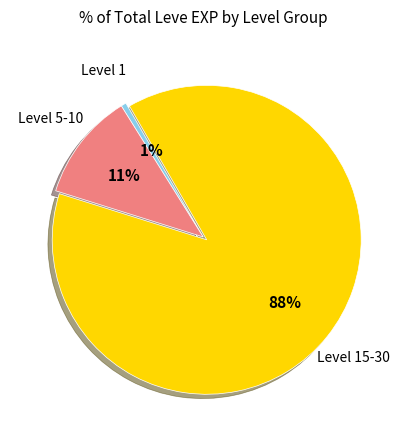

To the nearest percent, what is the average slice percentage?

33%